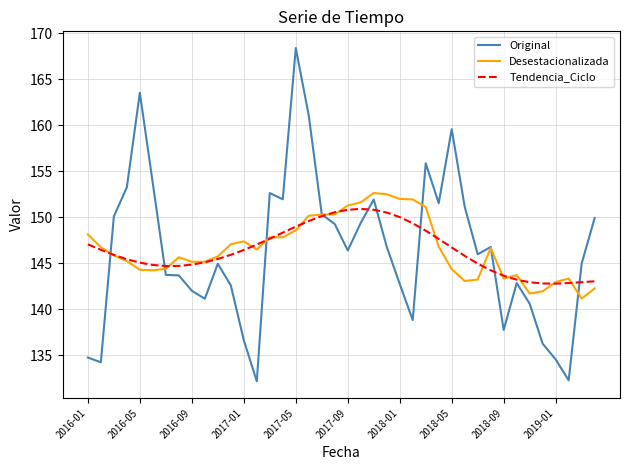

Rank the series by their maximum value, from highest to lowest.

Original, Desestacionalizada, Tendencia_Ciclo